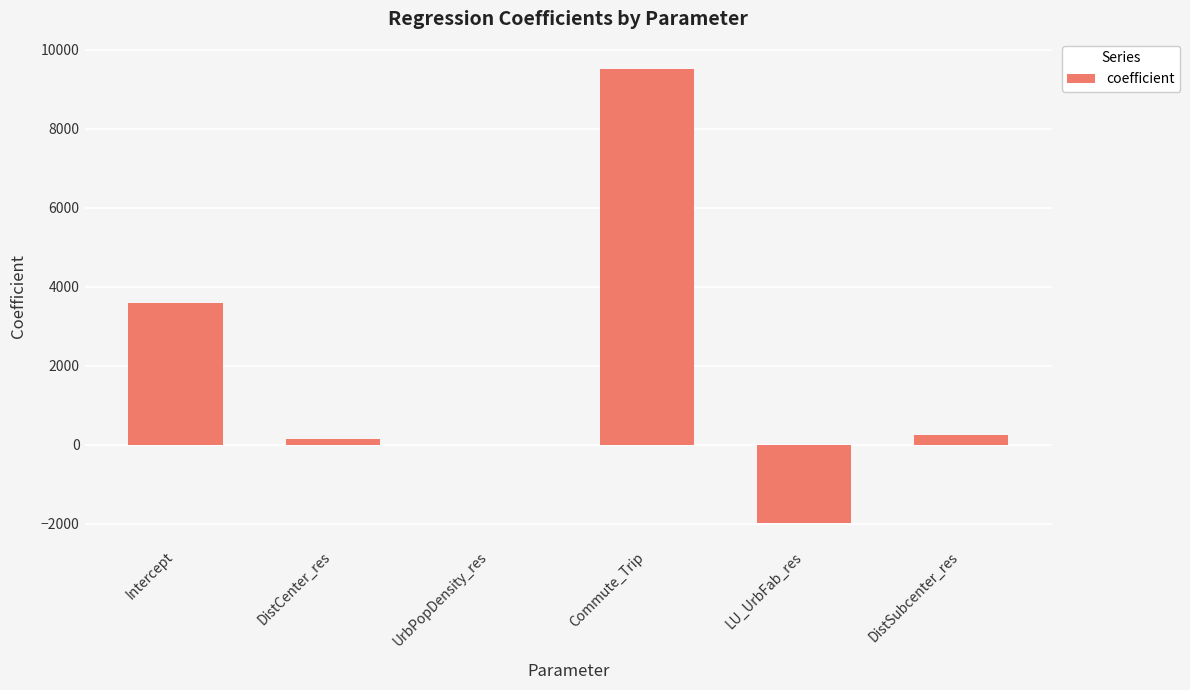

Count the number of values greater than 249.

3